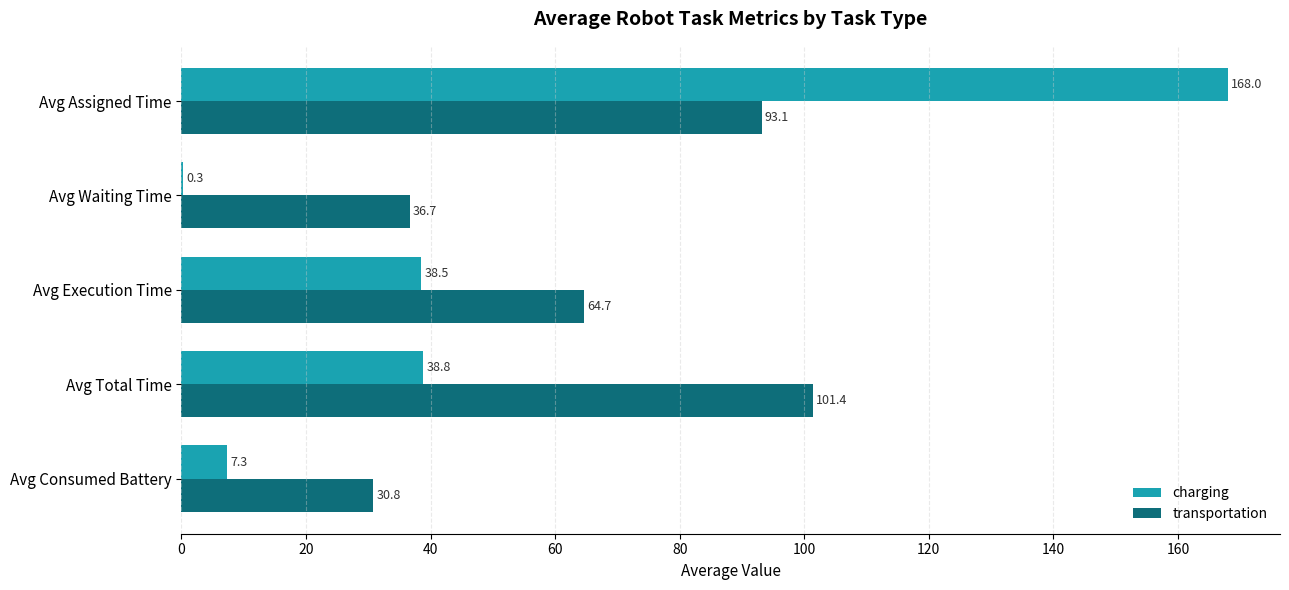

What is the sum of the transportation values at Avg Assigned Time and Avg Consumed Battery?

123.9